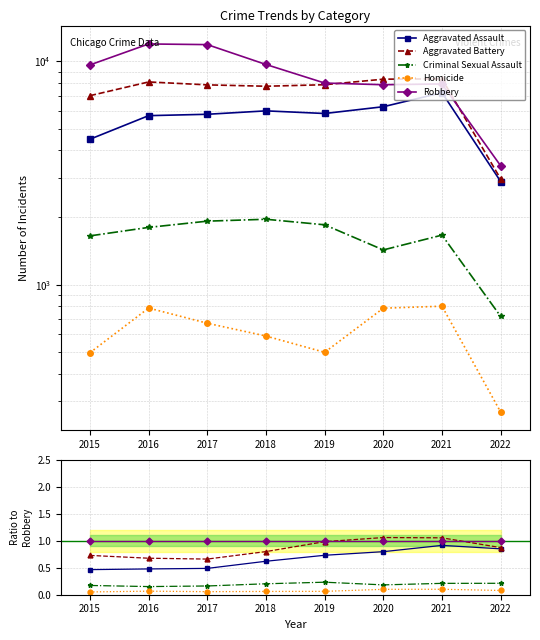

What is the value of the Aggravated Battery point at the 7th from the left?

1.1